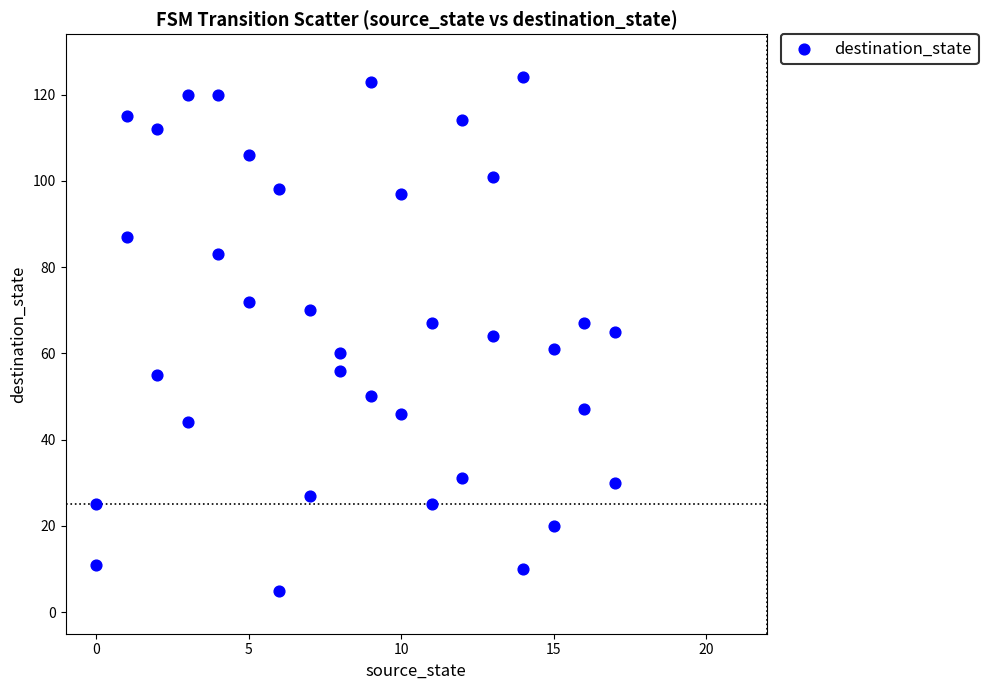

What is the range of X values (max minus min)?

17